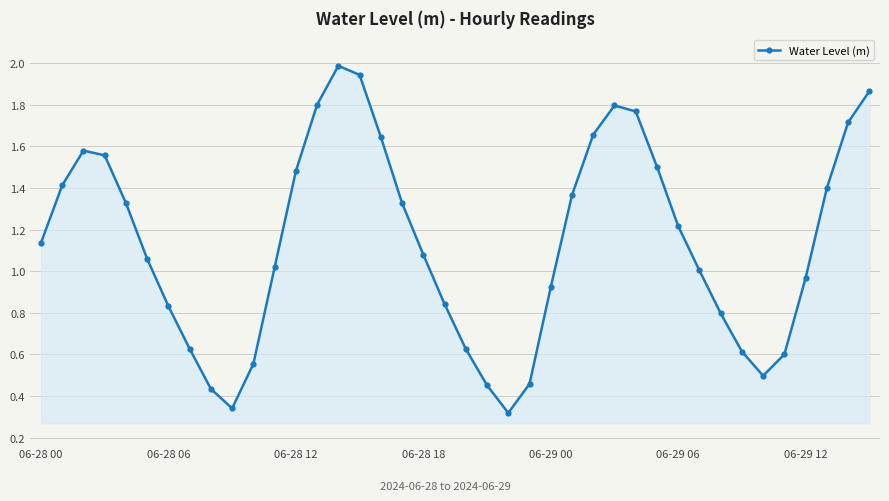

True or false: there are more than 0 points higher than both neighbors.

True